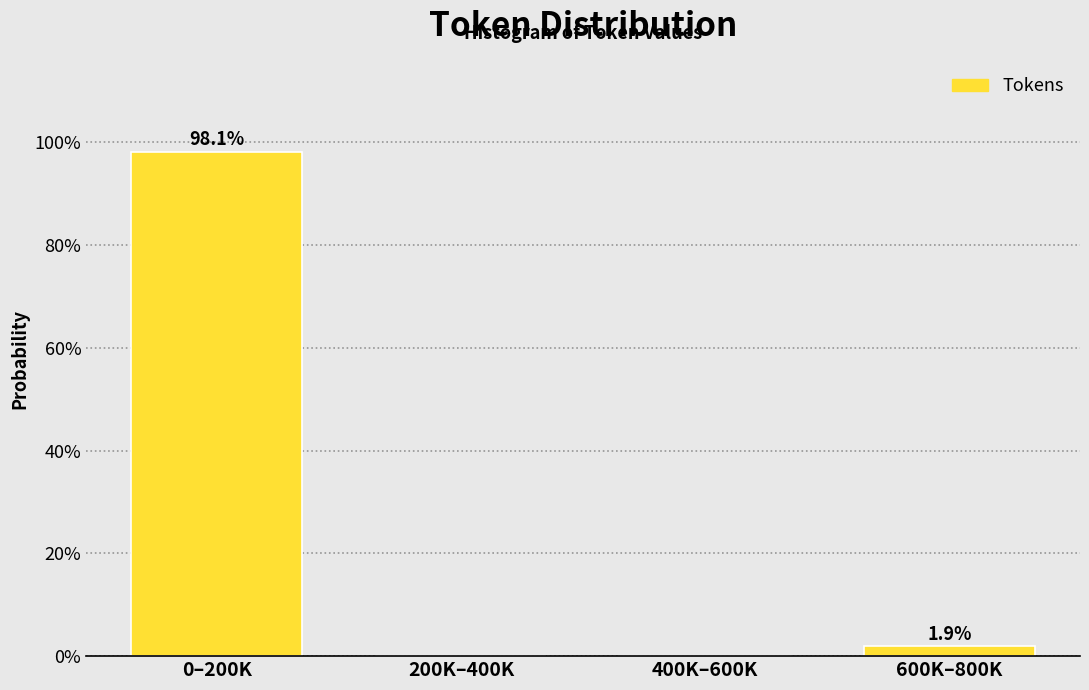

Reading left to right, extract all data points from this chart.

0–200K=98.1	200K–400K=0.0	400K–600K=0.0	600K–800K=1.9